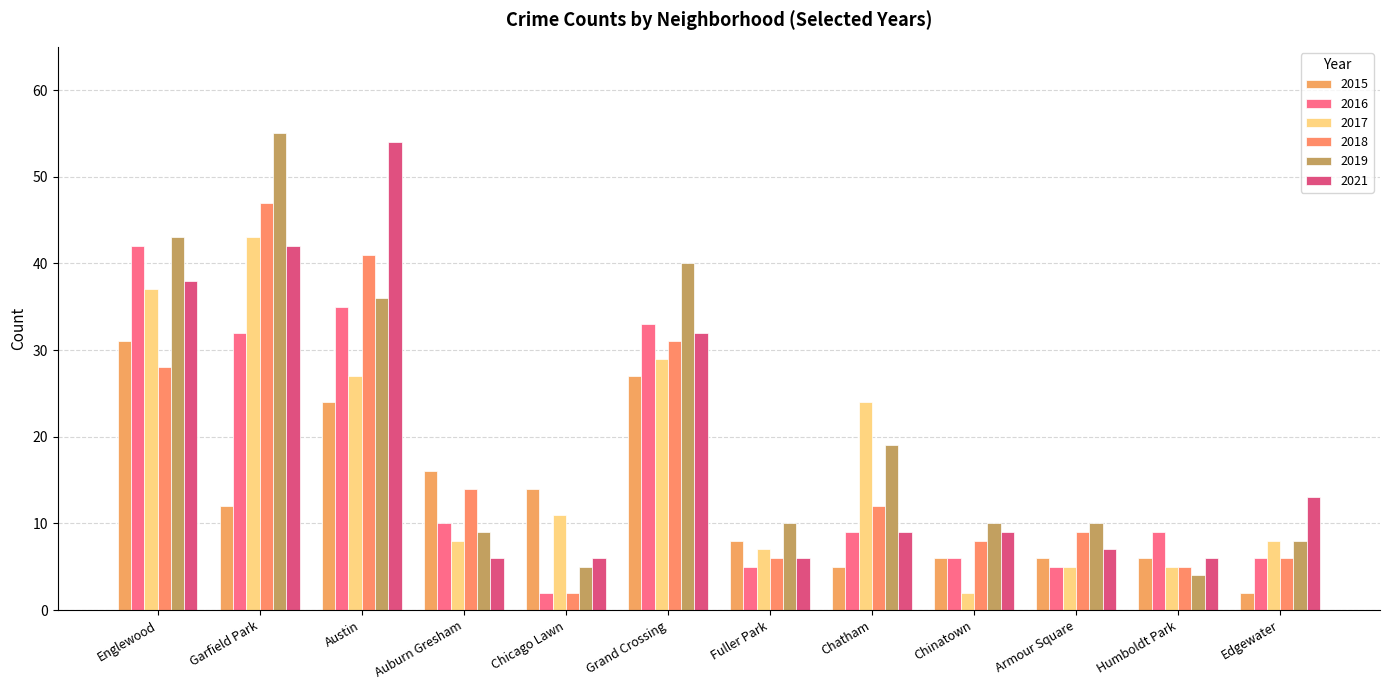

Reading left to right, list all the values displayed in this chart.

2015: Englewood=31	Garfield Park=12	Austin=24	Auburn Gresham=16	Chicago Lawn=14	Grand Crossing=27	Fuller Park=8	Chatham=5	Chinatown=6	Armour Square=6	Humboldt Park=6	Edgewater=2
2017: Englewood=37	Garfield Park=43	Austin=27	Auburn Gresham=8	Chicago Lawn=11	Grand Crossing=29	Fuller Park=7	Chatham=24	Chinatown=2	Armour Square=5	Humboldt Park=5	Edgewater=8
2016: Englewood=42	Garfield Park=32	Austin=35	Auburn Gresham=10	Chicago Lawn=2	Grand Crossing=33	Fuller Park=5	Chatham=9	Chinatown=6	Armour Square=5	Humboldt Park=9	Edgewater=6
2021: Englewood=38	Garfield Park=42	Austin=54	Auburn Gresham=6	Chicago Lawn=6	Grand Crossing=32	Fuller Park=6	Chatham=9	Chinatown=9	Armour Square=7	Humboldt Park=6	Edgewater=13
2018: Englewood=28	Garfield Park=47	Austin=41	Auburn Gresham=14	Chicago Lawn=2	Grand Crossing=31	Fuller Park=6	Chatham=12	Chinatown=8	Armour Square=9	Humboldt Park=5	Edgewater=6
2019: Englewood=43	Garfield Park=55	Austin=36	Auburn Gresham=9	Chicago Lawn=5	Grand Crossing=40	Fuller Park=10	Chatham=19	Chinatown=10	Armour Square=10	Humboldt Park=4	Edgewater=8